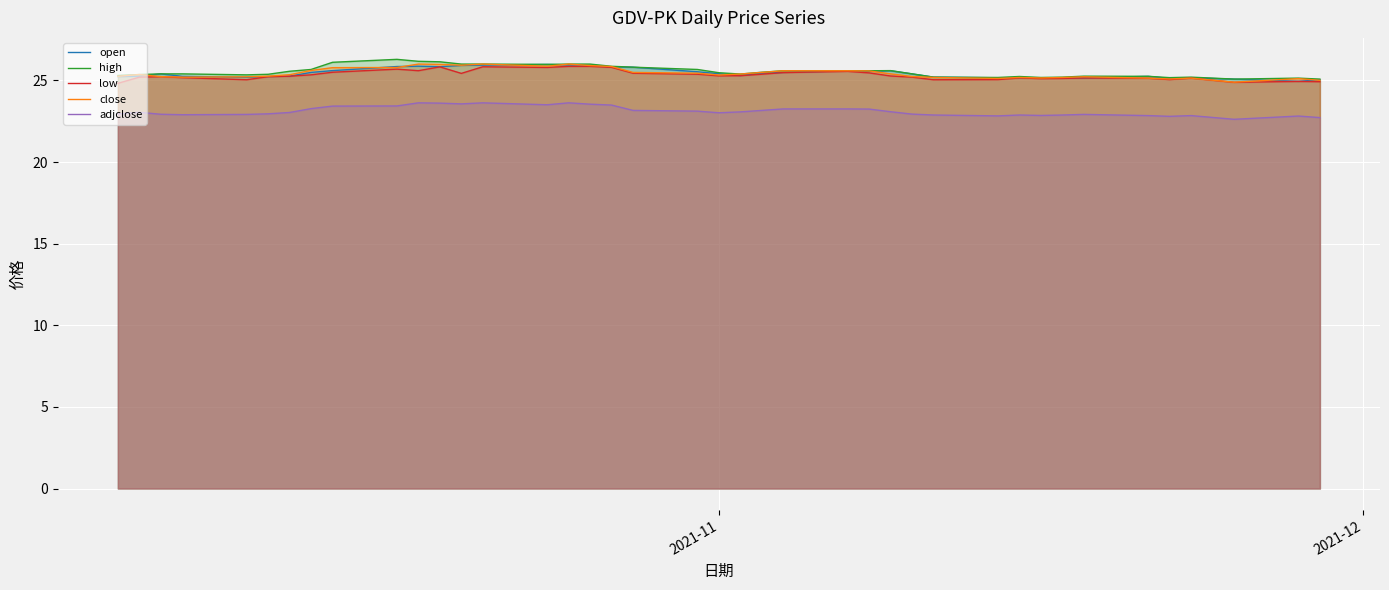

Reading left to right, what are all the values shown in this chart?

open: 25.2	25.3	25.4	25.2	25.2	25.2	25.3	25.5	25.6	25.9	25.9	25.8	25.9	25.9	26.0	26.0	25.9	25.8	25.8	25.5	25.4	25.3	25.4	25.5	25.6	25.5	25.6	25.4	25.2	25.2	25.2	25.1	25.2	25.1	25.2	25.1	25.2	25.1	24.9	25.0
high: 25.3	25.4	25.4	25.4	25.3	25.4	25.6	25.7	26.1	26.3	26.2	26.1	26.0	26.0	26.0	26.0	26.0	25.9	25.8	25.7	25.5	25.4	25.5	25.6	25.6	25.6	25.6	25.4	25.2	25.2	25.2	25.2	25.2	25.3	25.2	25.2	25.2	25.1	25.1	25.1
low: 24.8	25.2	25.2	25.2	25.0	25.2	25.3	25.3	25.5	25.7	25.6	25.8	25.4	25.8	25.8	25.9	25.9	25.8	25.4	25.4	25.3	25.3	25.4	25.5	25.6	25.5	25.3	25.2	25.0	25.0	25.1	25.1	25.1	25.1	25.1	25.0	25.1	24.9	24.9	24.9
close: 25.2	25.4	25.2	25.2	25.2	25.3	25.4	25.6	25.8	25.8	26.0	26.0	25.9	26.0	25.9	26.0	25.9	25.9	25.5	25.4	25.3	25.4	25.5	25.6	25.6	25.6	25.4	25.2	25.2	25.1	25.2	25.1	25.2	25.2	25.1	25.1	25.1	24.9	25.1	25.0
adjclose: 22.9	23.0	22.9	22.9	22.9	23.0	23.0	23.3	23.4	23.4	23.6	23.6	23.6	23.6	23.5	23.6	23.5	23.5	23.2	23.1	23.0	23.1	23.2	23.3	23.3	23.2	23.1	22.9	22.9	22.8	22.9	22.9	22.9	22.9	22.8	22.8	22.8	22.6	22.8	22.7